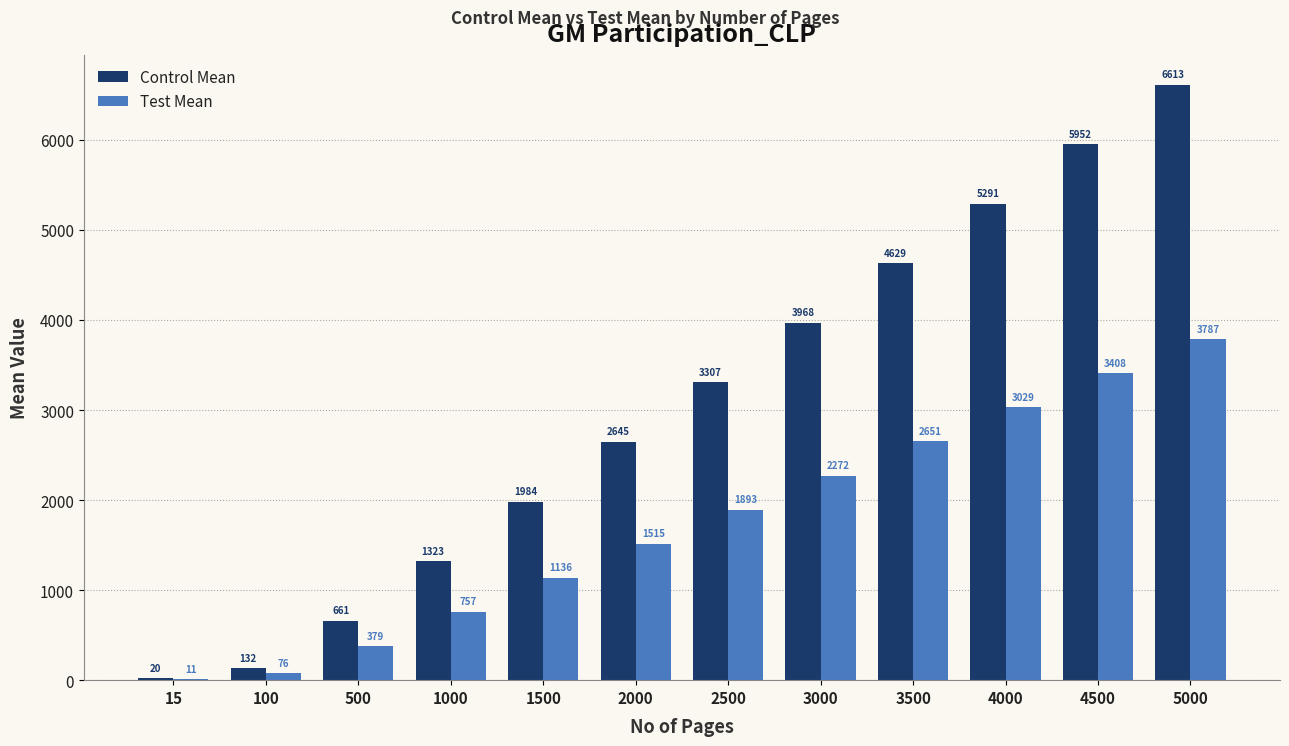

Which series changed the most between 3000 and 4000?

Control Mean